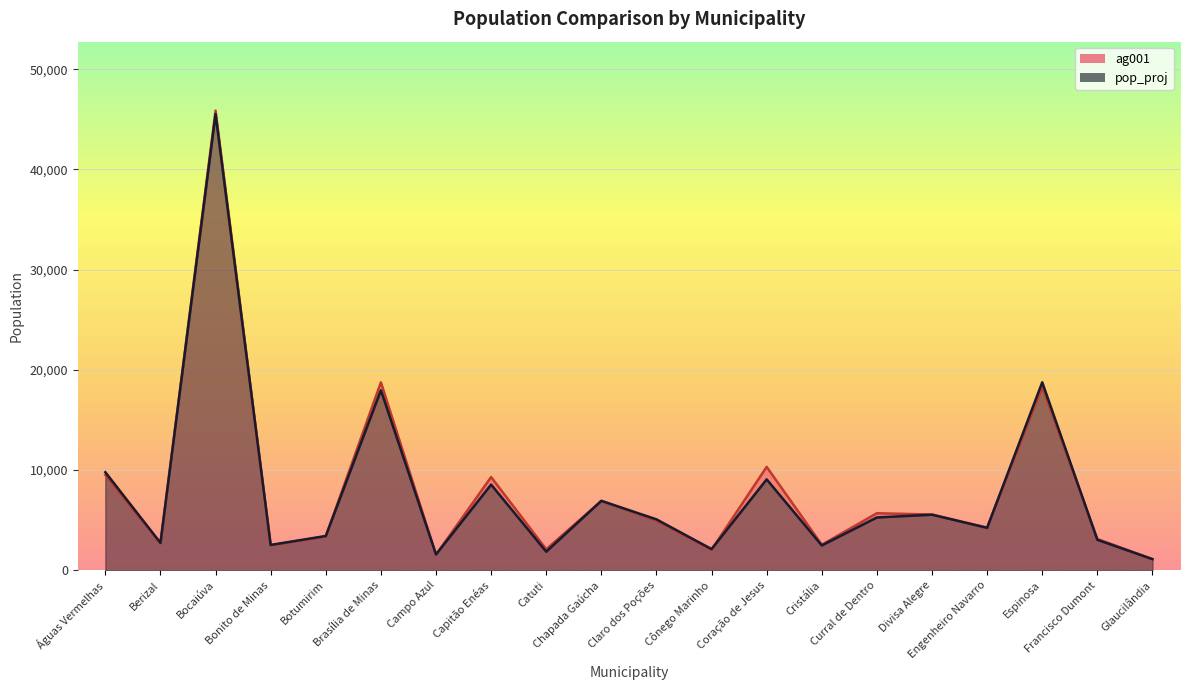

What is the average value of the pop_proj series?

7881